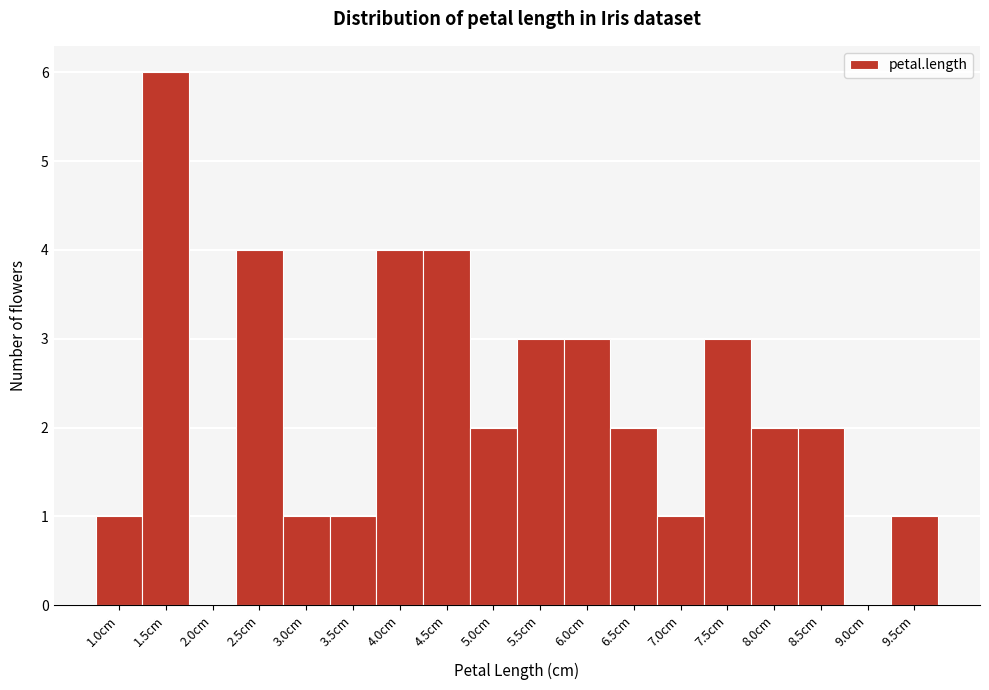

Reading left to right, transcribe all the data shown in this chart.

1.0cm=1	1.5cm=6	2.0cm=0	2.5cm=4	3.0cm=1	3.5cm=1	4.0cm=4	4.5cm=4	5.0cm=2	5.5cm=3	6.0cm=3	6.5cm=2	7.0cm=1	7.5cm=3	8.0cm=2	8.5cm=2	9.0cm=0	9.5cm=1